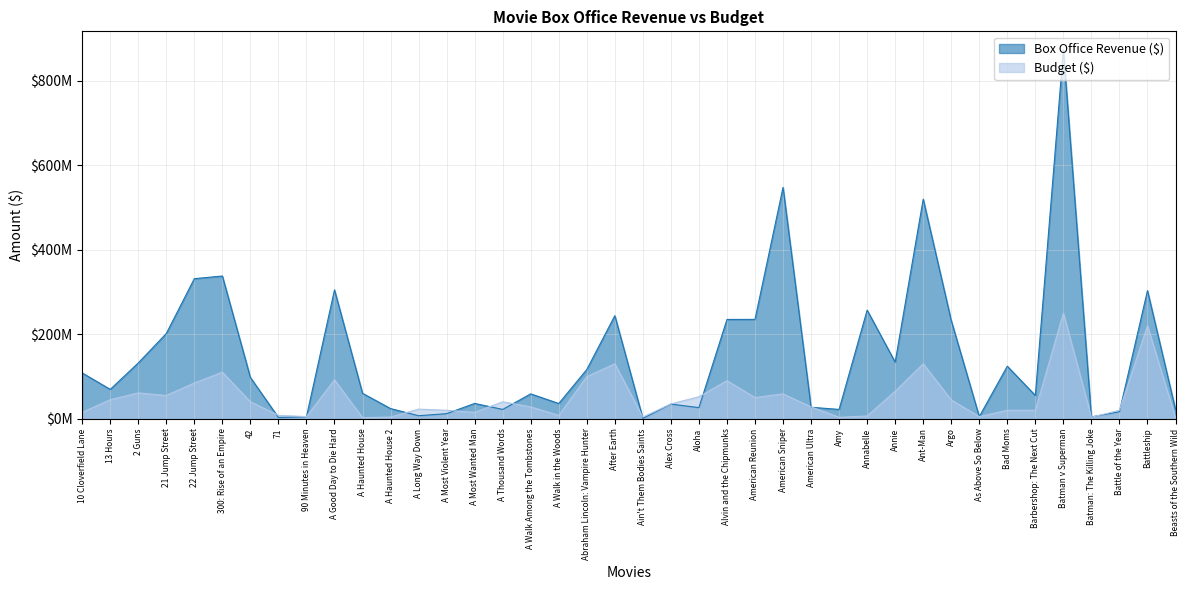

How many data points in Box Office Revenue ($) are above 69400000?

19